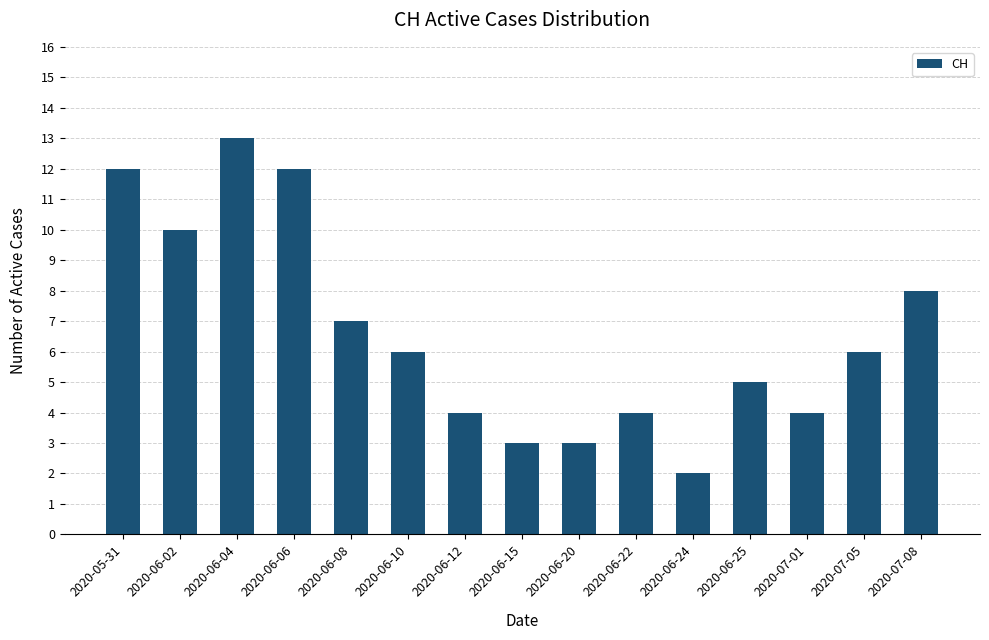

What is the sum of all values?

99